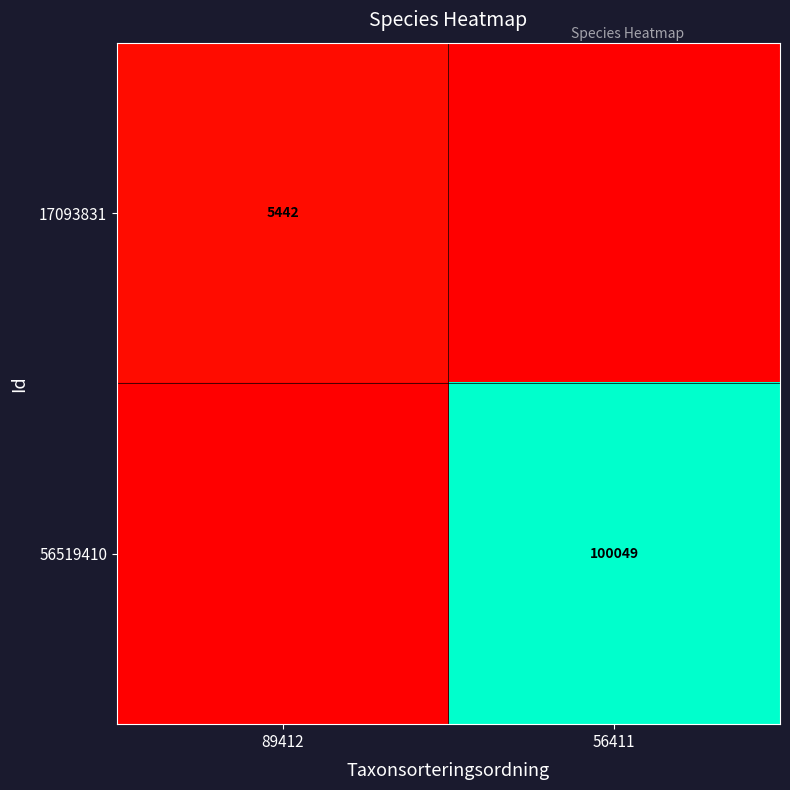

The 56519410 series shows 100049 at 56411. True or false?

True